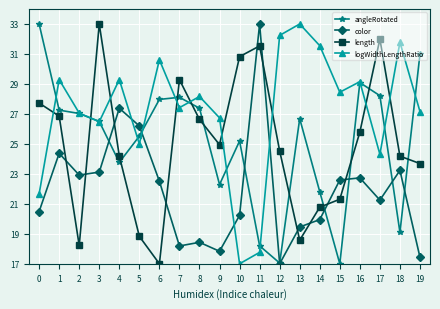

After their last crossing, which series has the higher values: length or color?

length